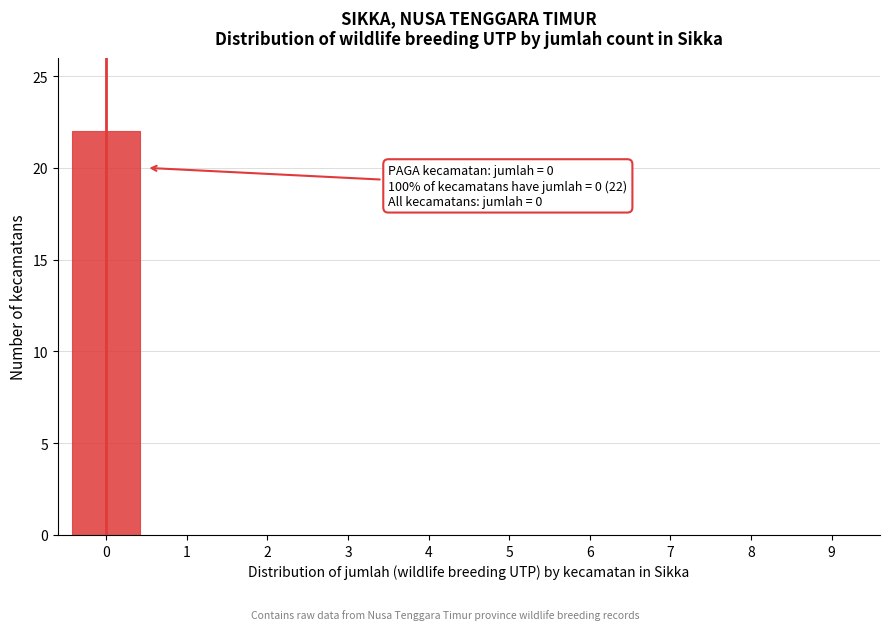

Reading left to right, what are all the values shown in this chart?

0=22	1=0	2=0	3=0	4=0	5=0	6=0	7=0	8=0	9=0